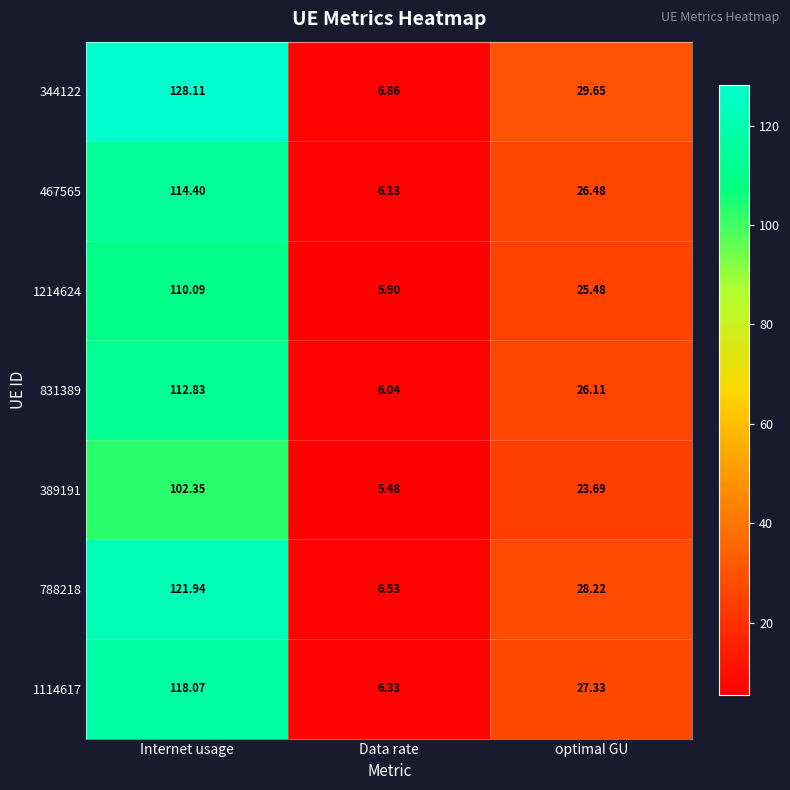

Which category has the lowest value in the 788218 series?

Data rate